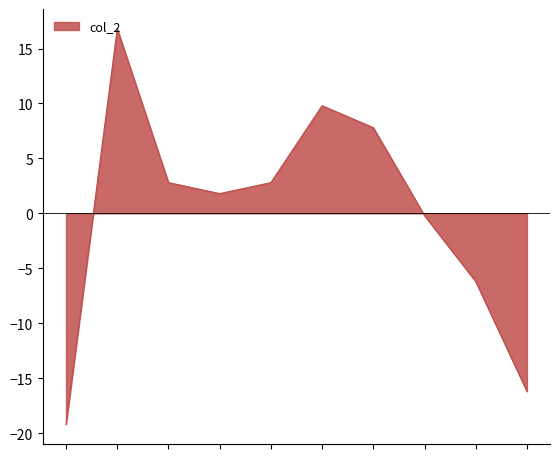

What is the smallest value displayed?

-19.2